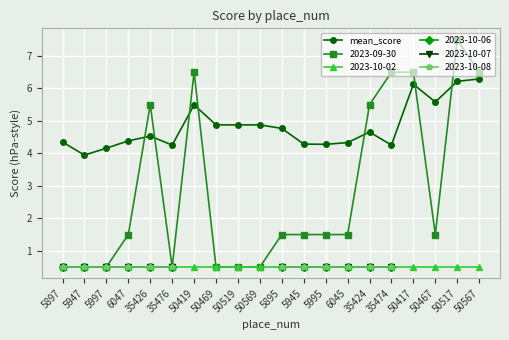

What is the maximum value shown in the chart?

6.3